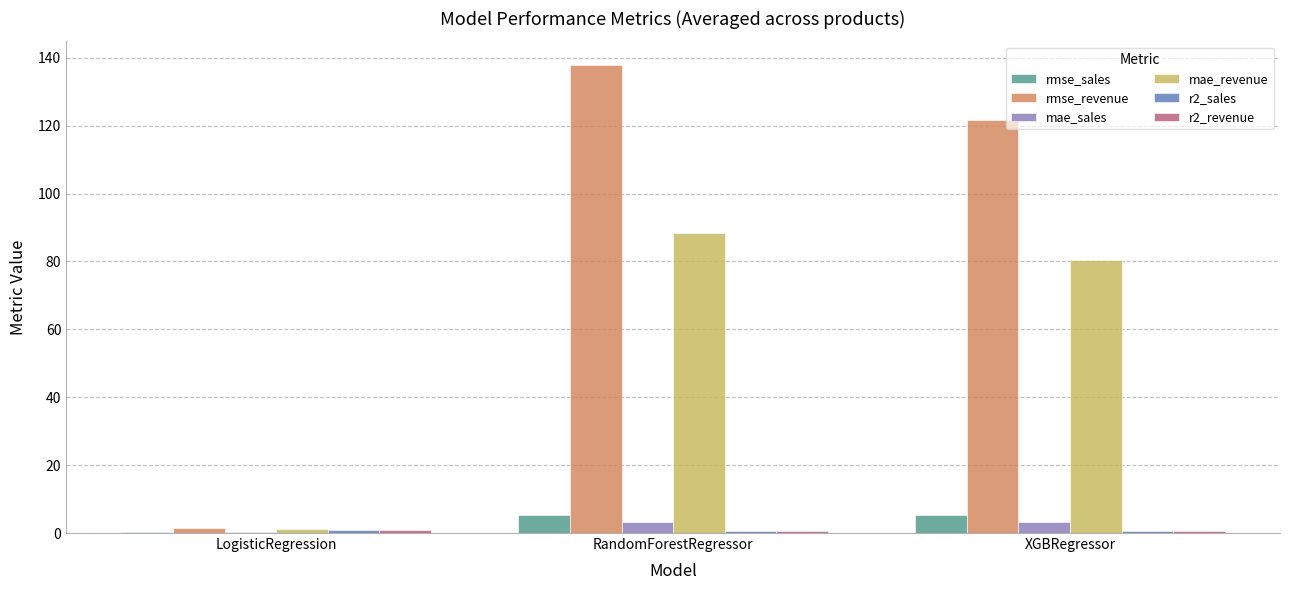

What is the highest value of the mae_sales series?

3.2